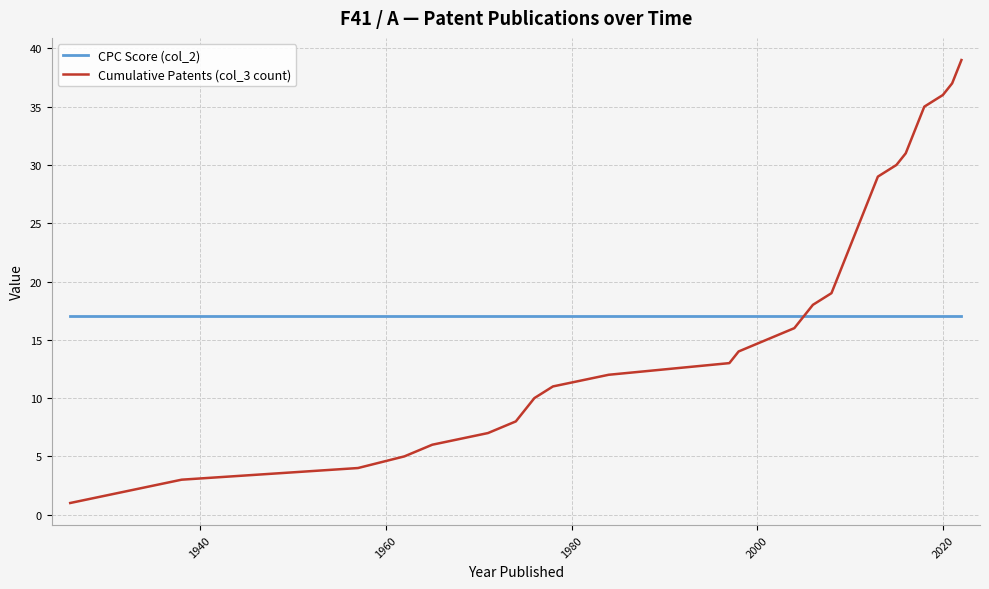

What is the maximum value shown in the chart?

39